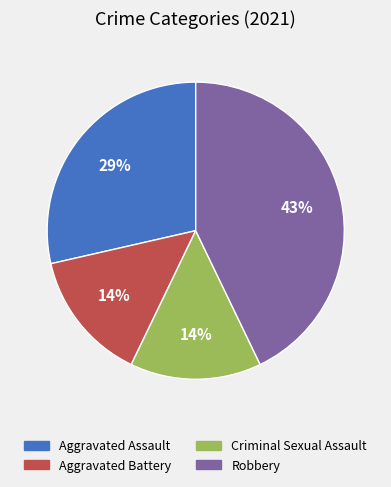

What is the ratio of the value at Aggravated Assault to the value at Robbery?

0.7